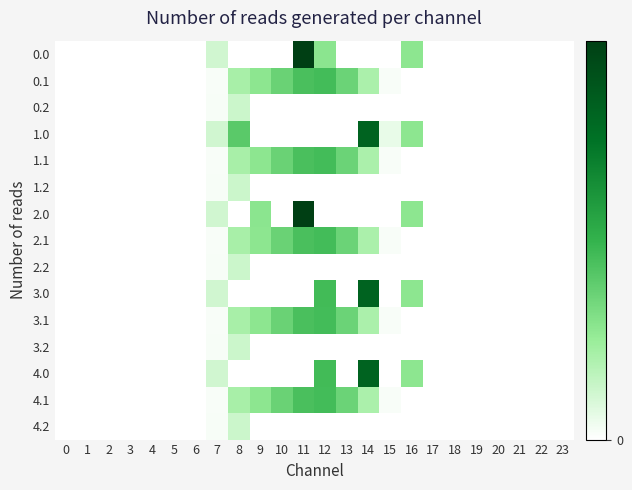

What is the total value across all series at 11?

4479.0